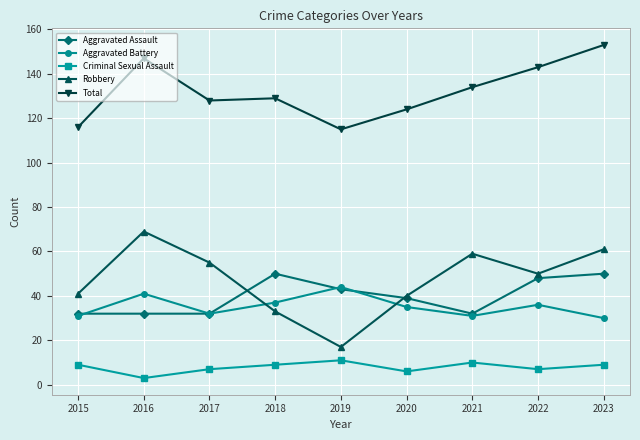

Between 2015 and 2023, which series saw the biggest shift?

Total